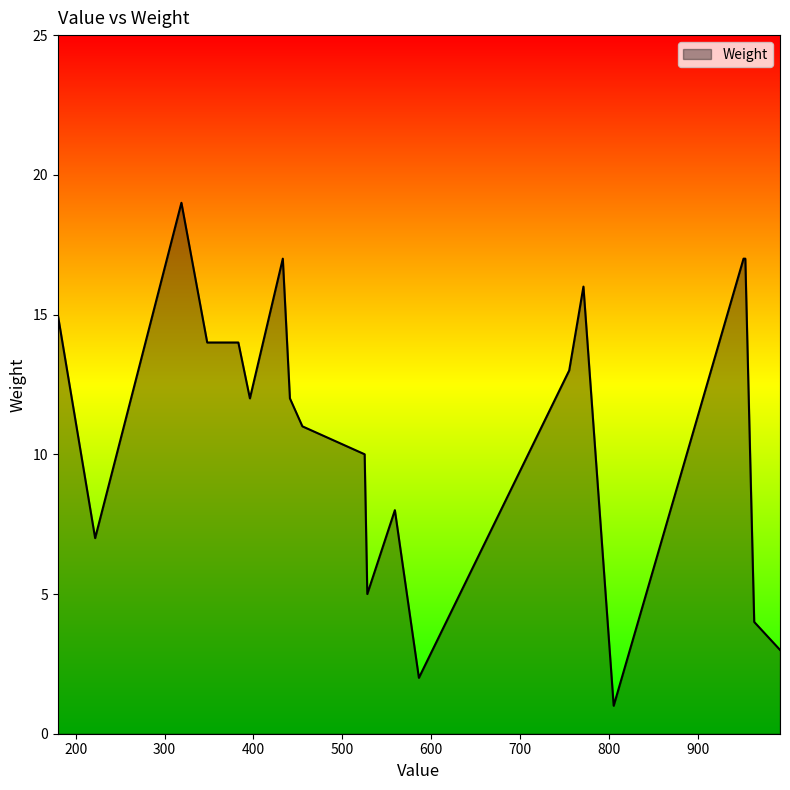

What is the difference between the maximum and minimum values?

18